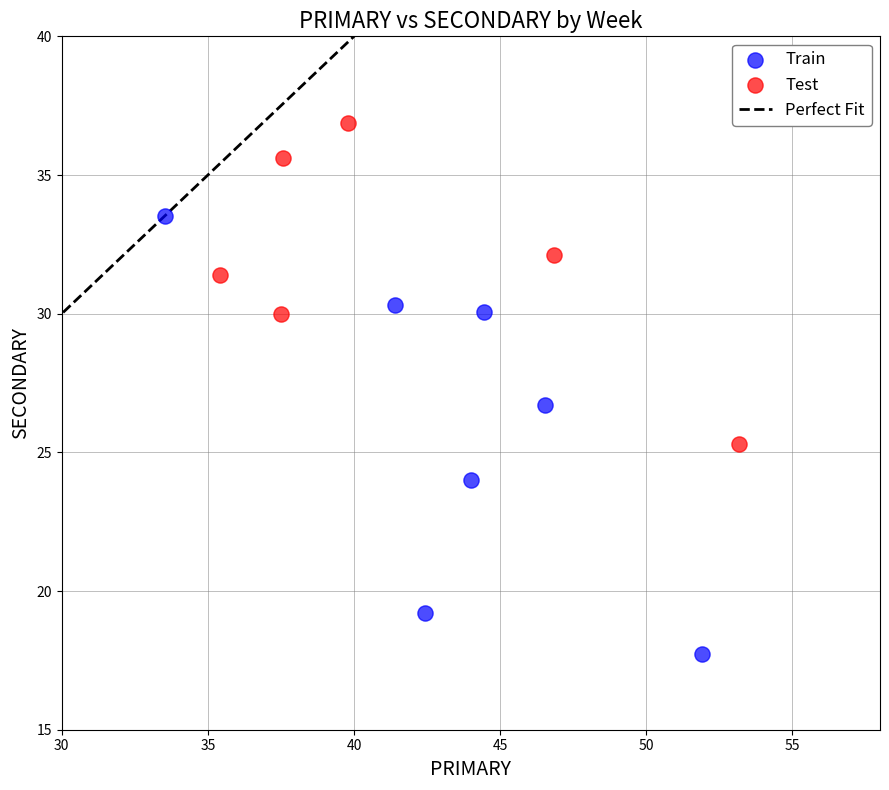

Which series has the largest Y range (max minus min)?

Train